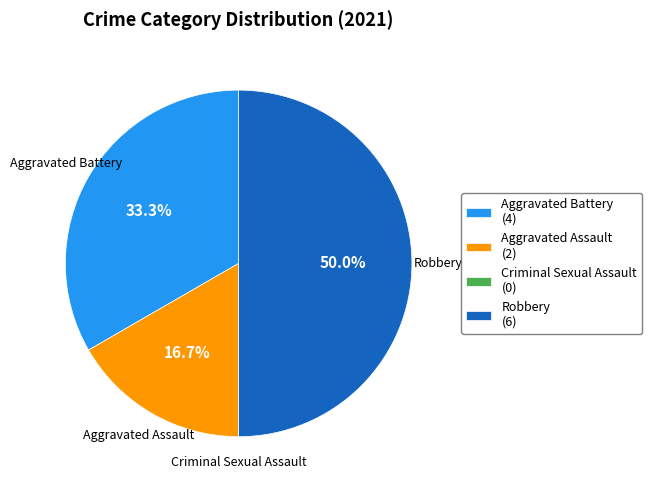

Is Aggravated Assault (2) the majority of the pie?

No